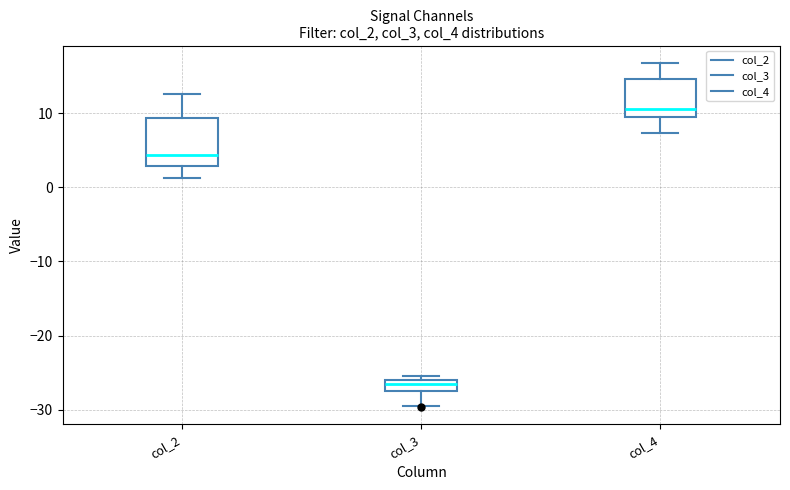

Where does the median line of the box for col_4 sit on the y-axis? The values are not printed on the chart, so give them approximately, as read against the axis.

11